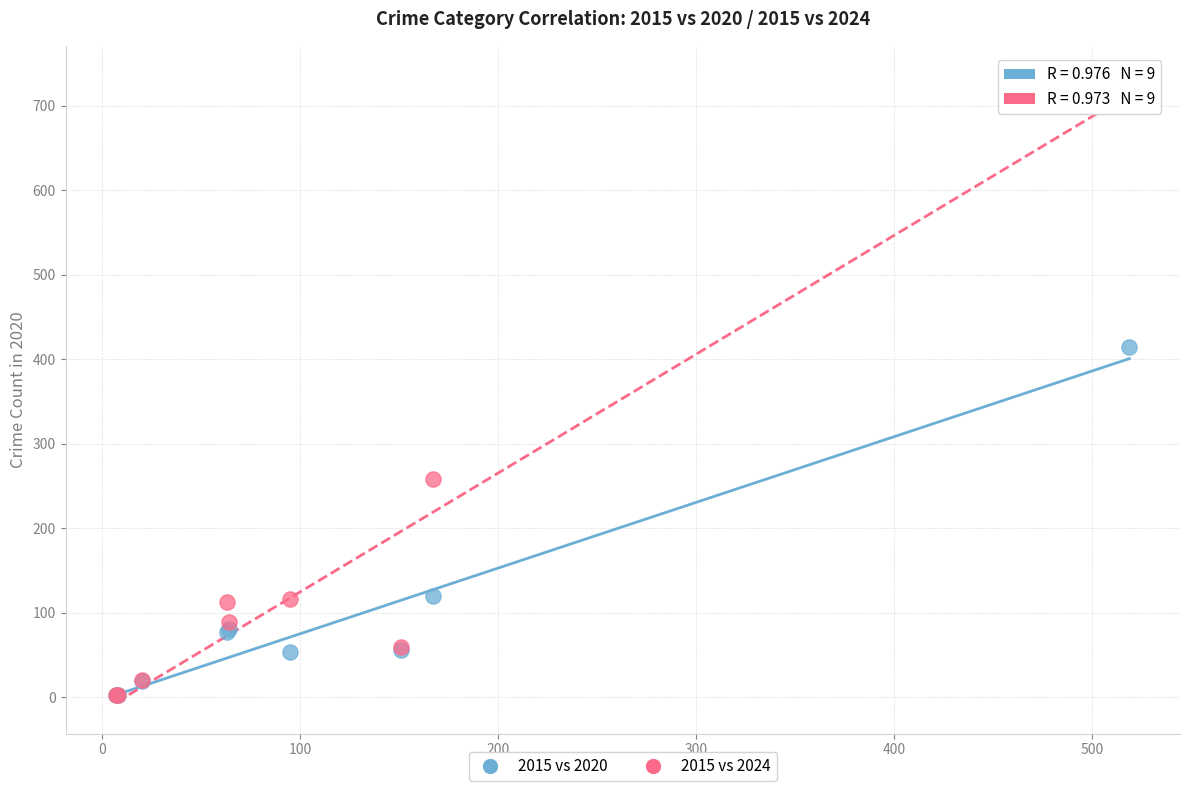

Which series contains the highest Y value?

2015 vs 2024